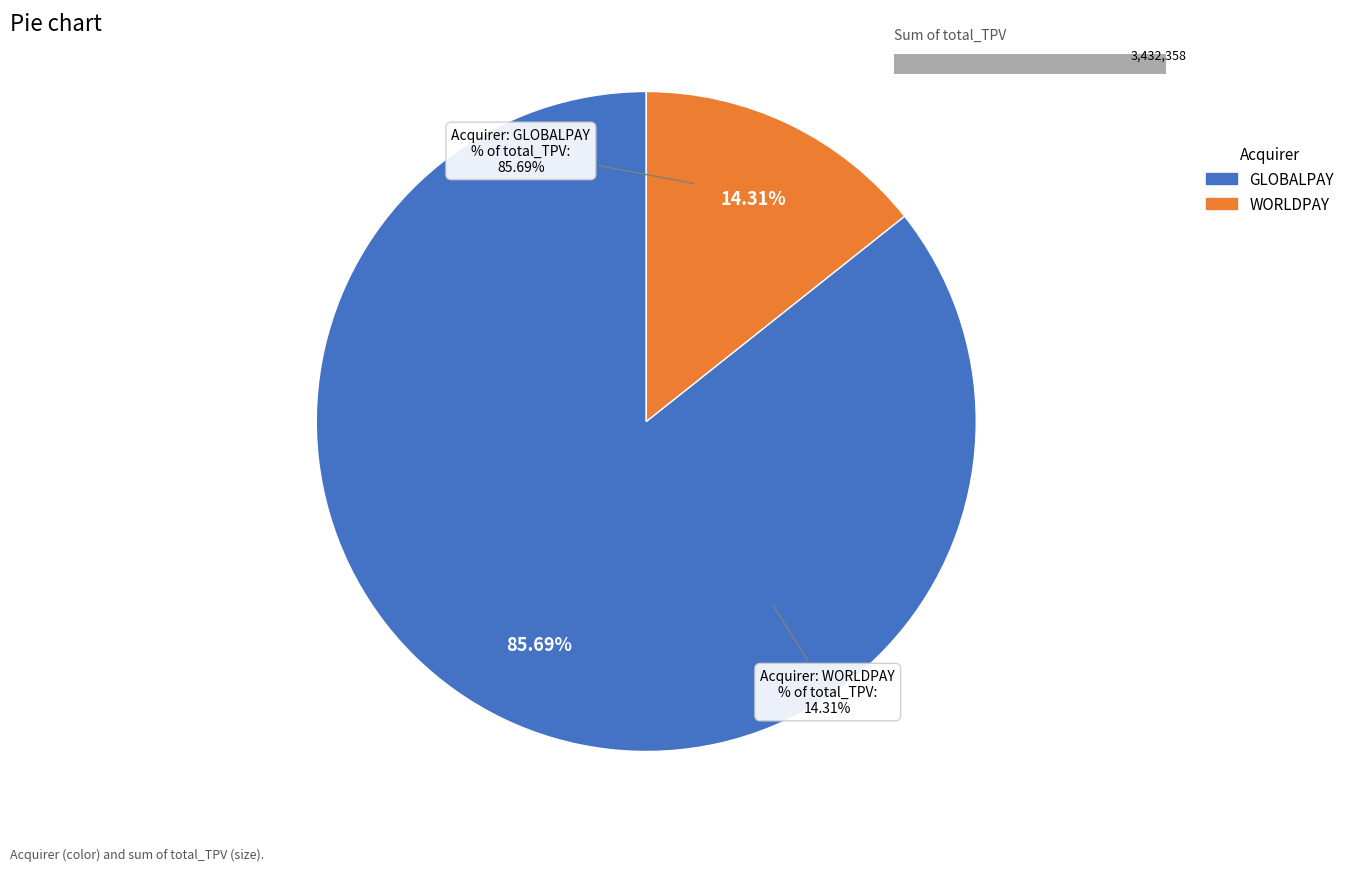

Which slice is the largest?

GLOBALPAY